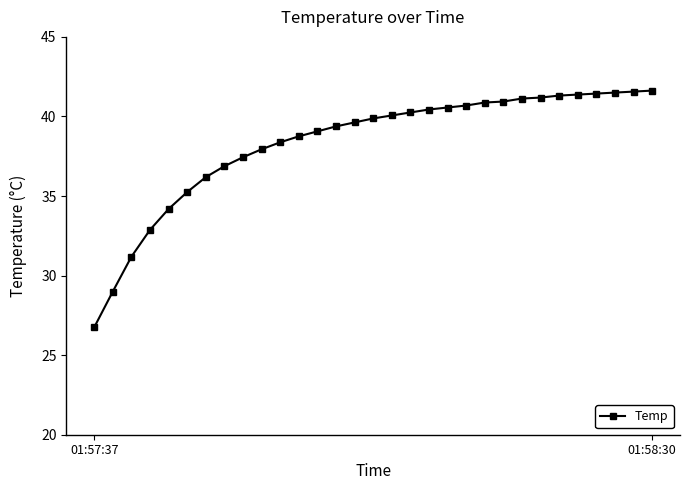

What is the maximum value shown in the chart?

41.6